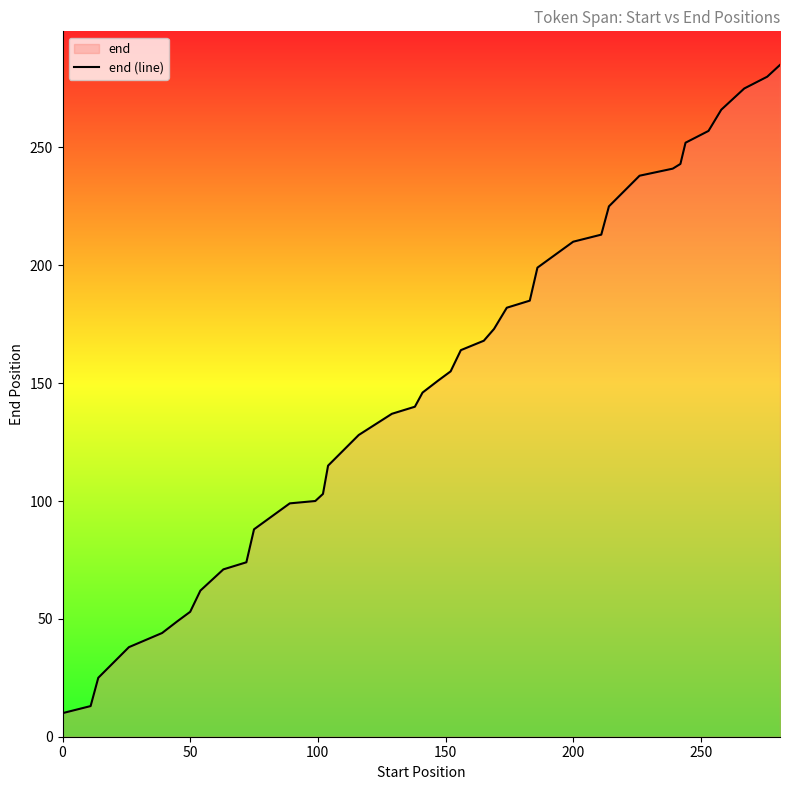

What is the minimum value shown in the chart?

10